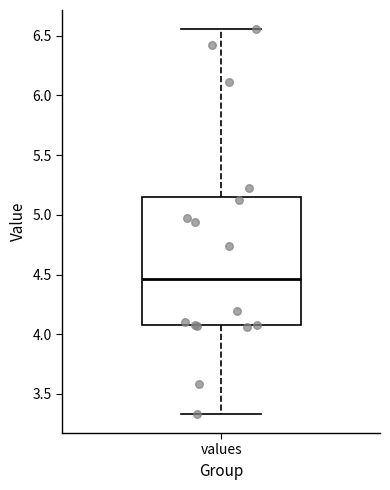

Transcribe this box plot: give where the median line is, the range the box spans, and where the two whiskers end, as read against the y-axis. The values are not printed on the chart, so give them approximately, as read against the axis.

median 4.45, box 4.05 to 5.15, whiskers 3.35 to 6.55